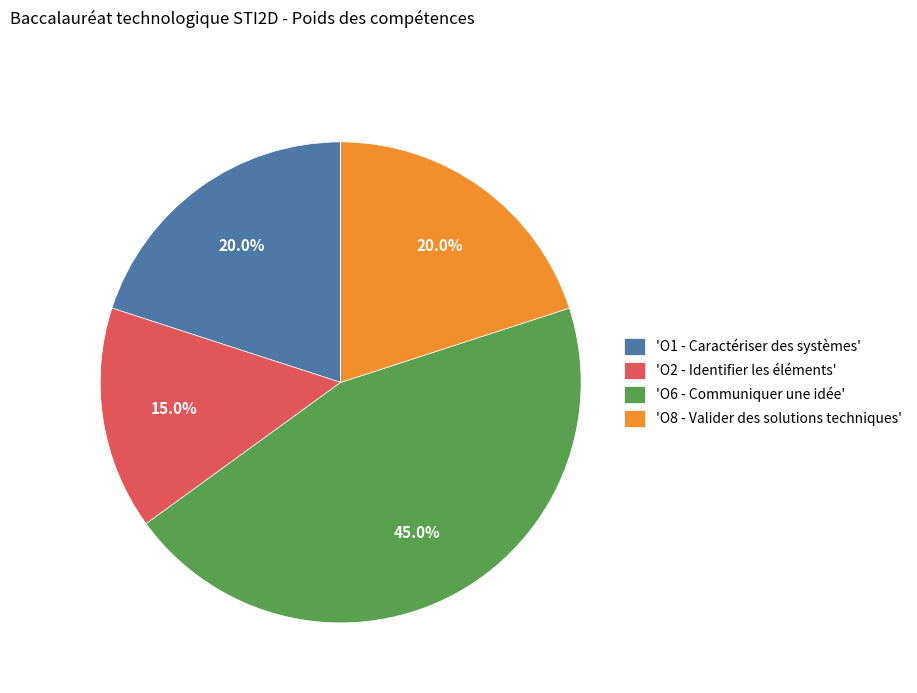

To the nearest percent, what is the average slice percentage?

25%